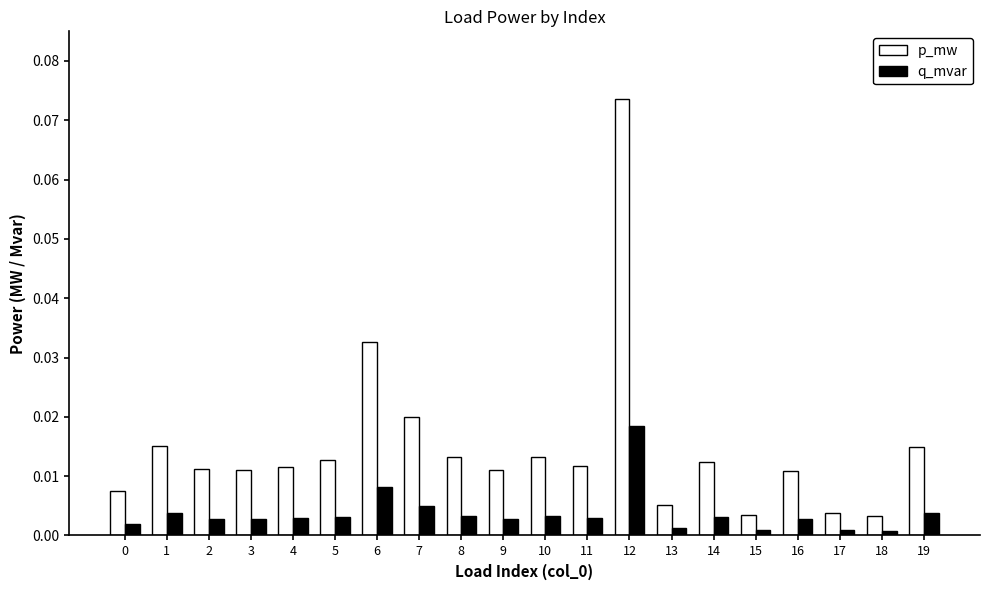

How many bars are there in total?

40